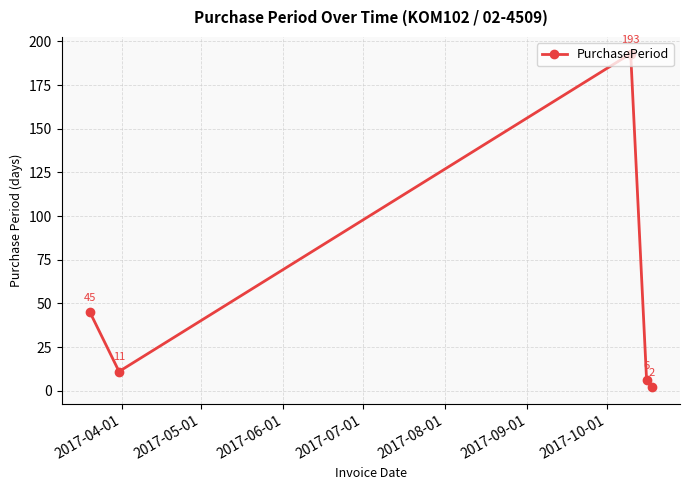

How many points are lower than both their immediate neighbors (excluding endpoints)?

1